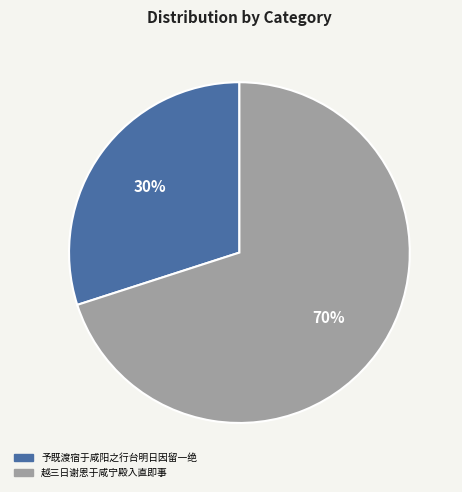

How many segments does this pie chart have?

2